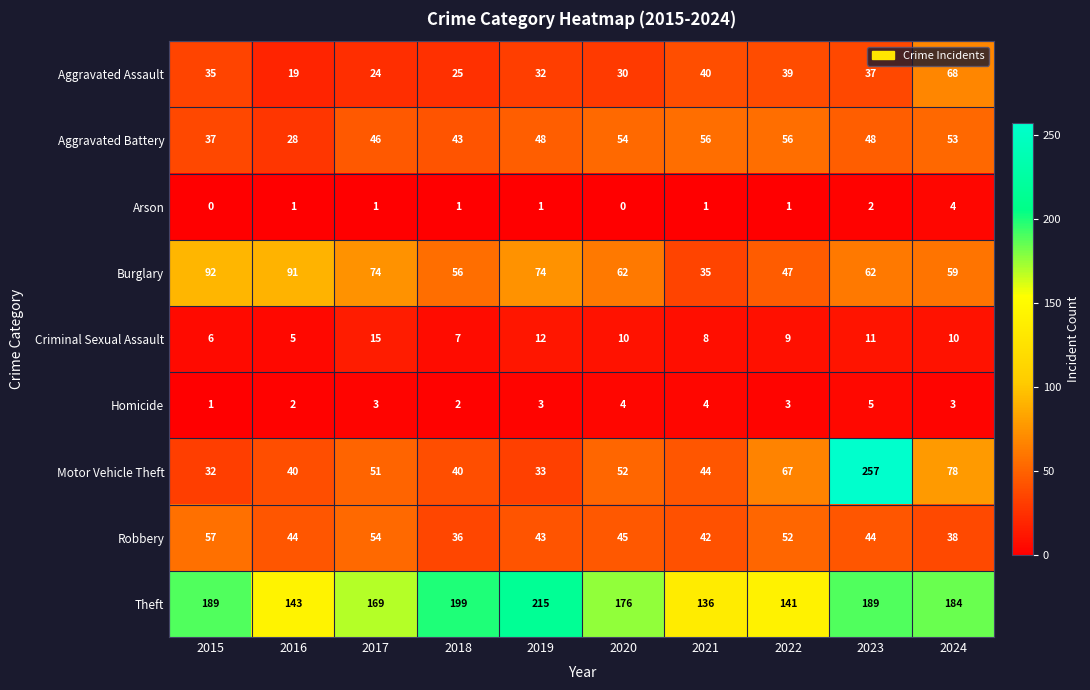

Which category has the highest value across all series?

2023